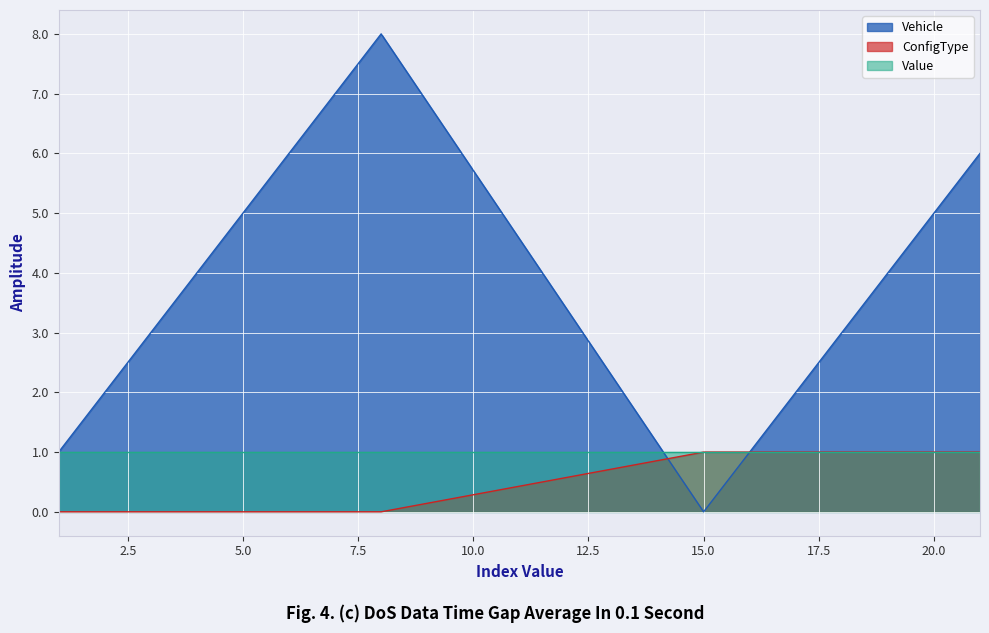

What is the maximum value shown in the chart?

8